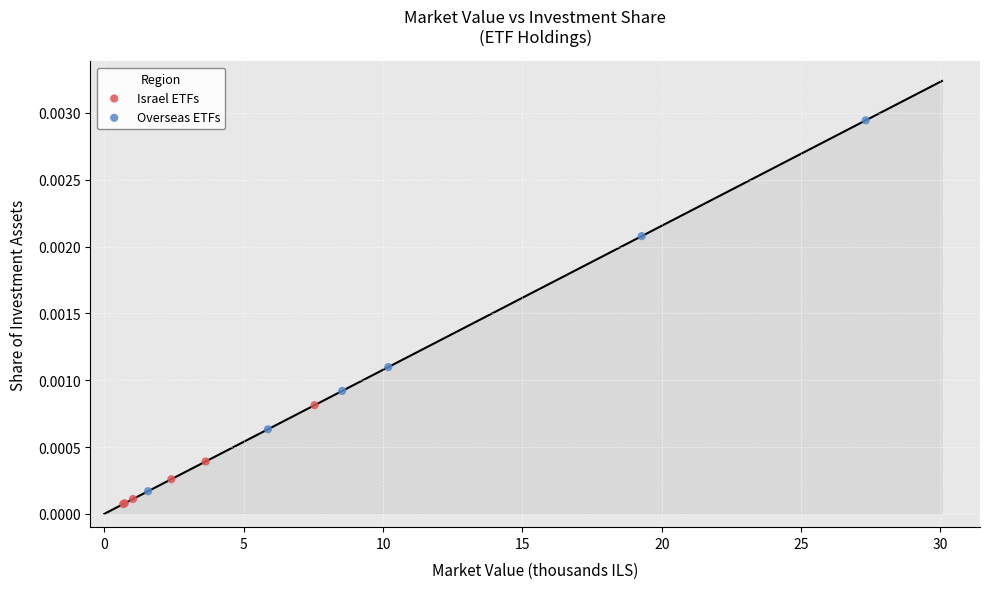

What are all the series names shown in the legend?

Israel ETFs, Overseas ETFs